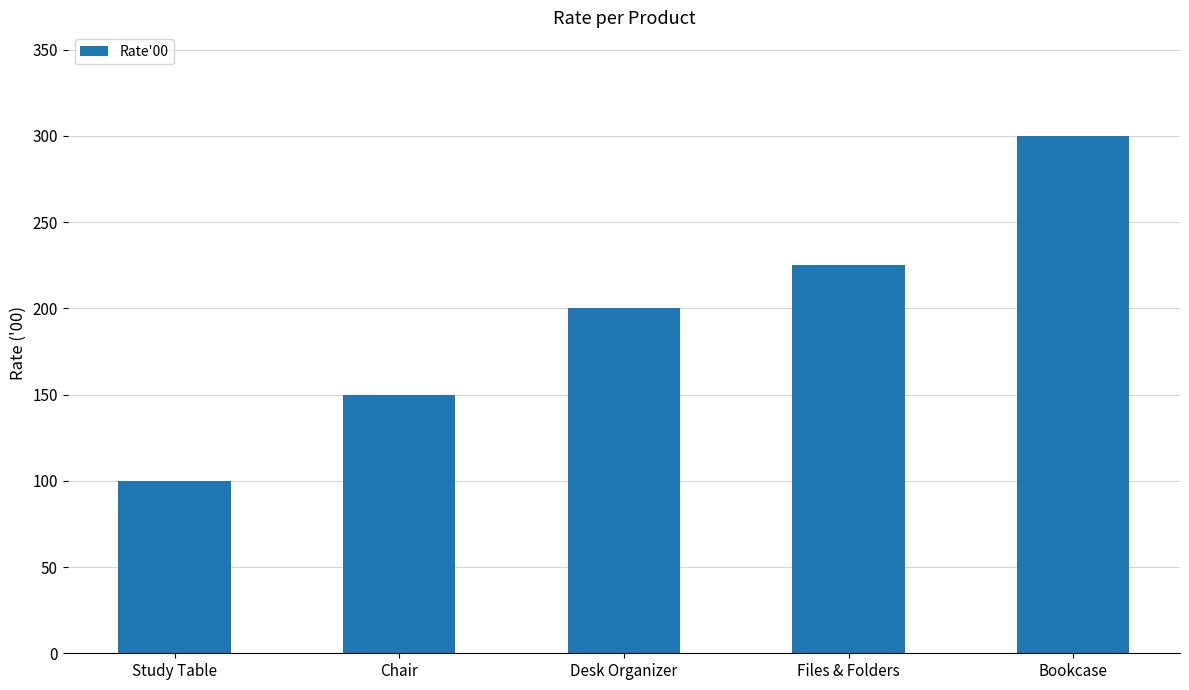

What is the ratio of the value at Desk Organizer to the value at Chair?

1.3